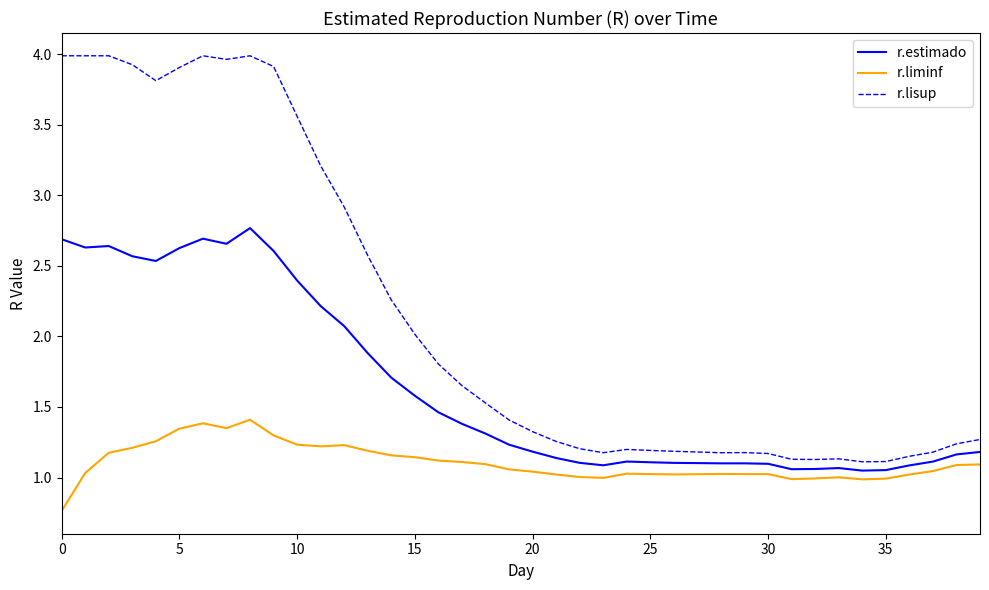

What is the maximum value for r.liminf?

1.4